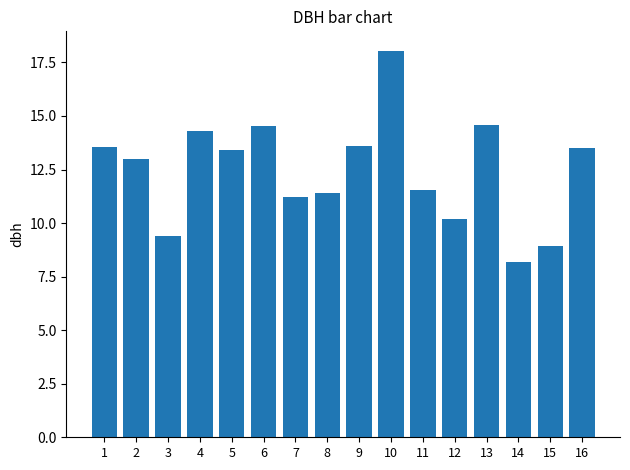

What is the value of the 8th bar from the left?

11.4